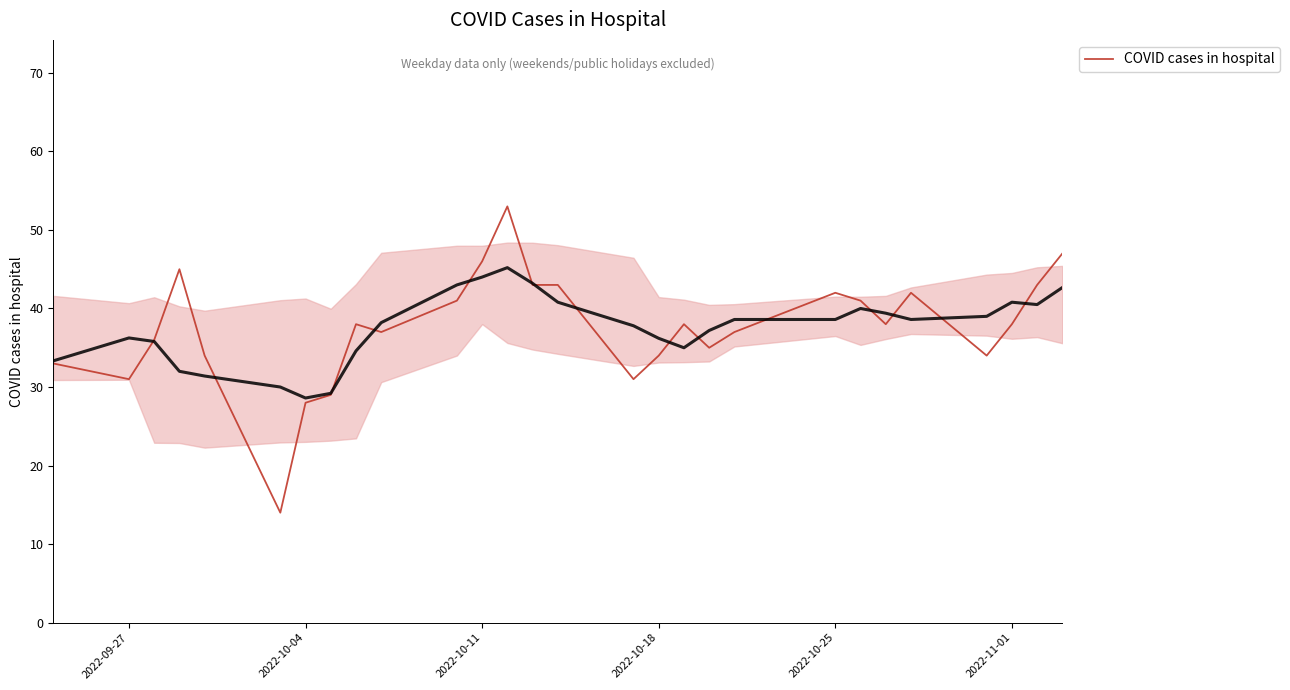

What is the minimum value for COVID cases in hospital?

14